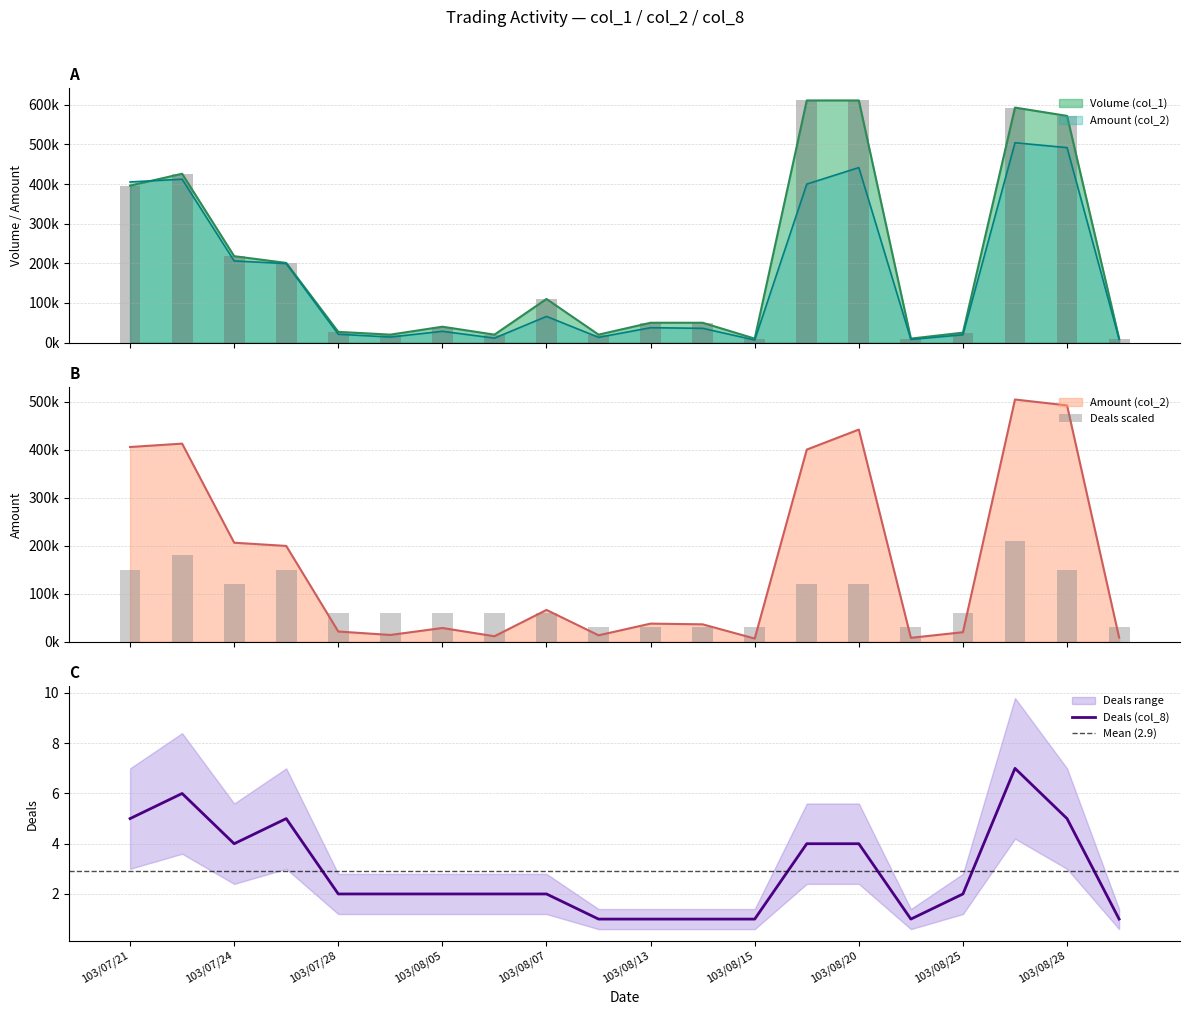

The Deals (col_8) series shows 1 at 103/08/07. True or false?

False